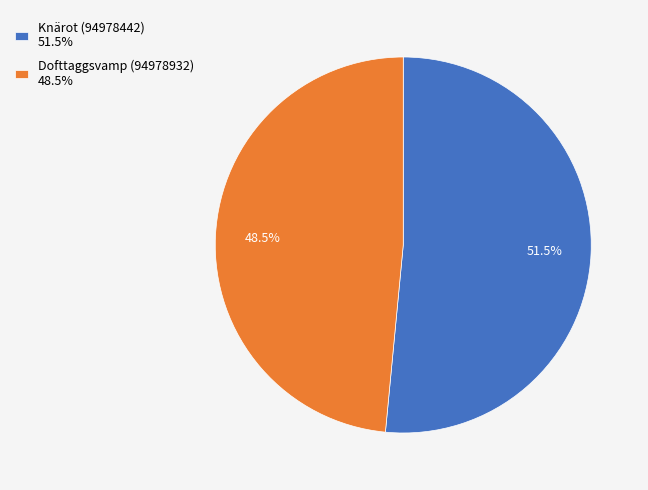

Is there any slice that represents more than half of the pie?

Yes